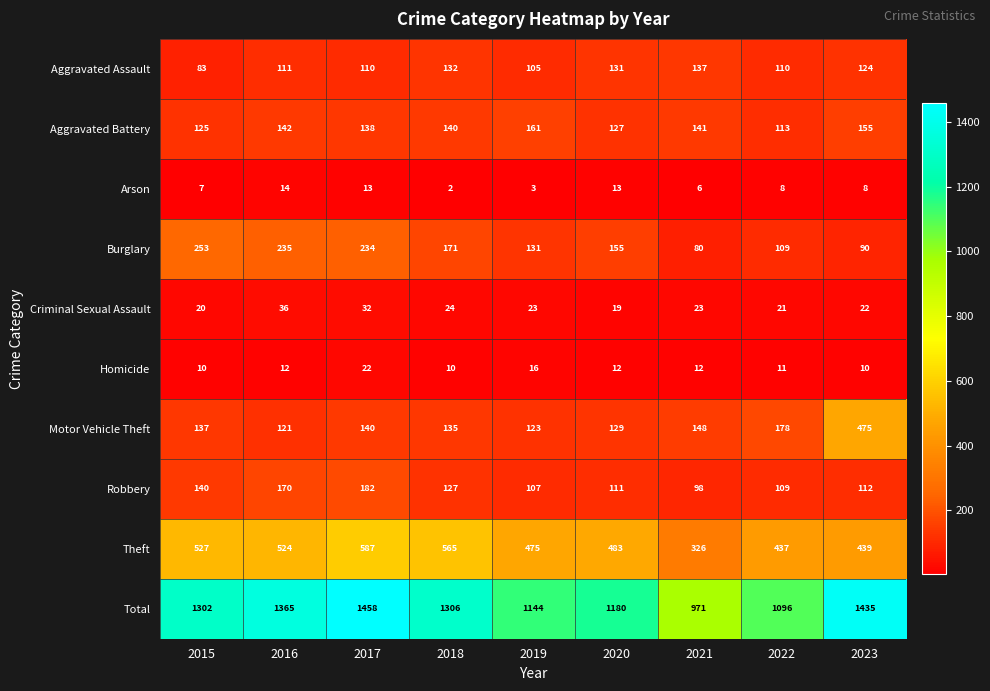

Where is Homicide nearest to the value 16?

2019